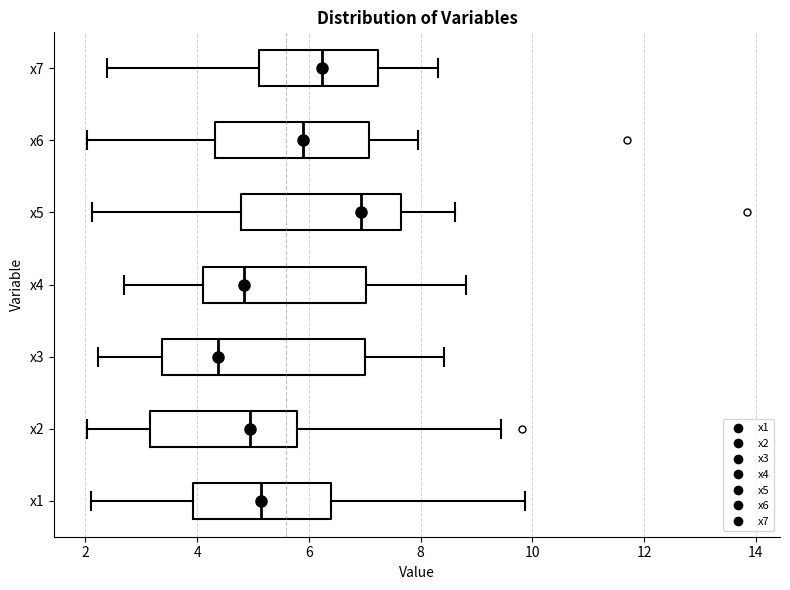

Which box's median line is the furthest to the right?

x5